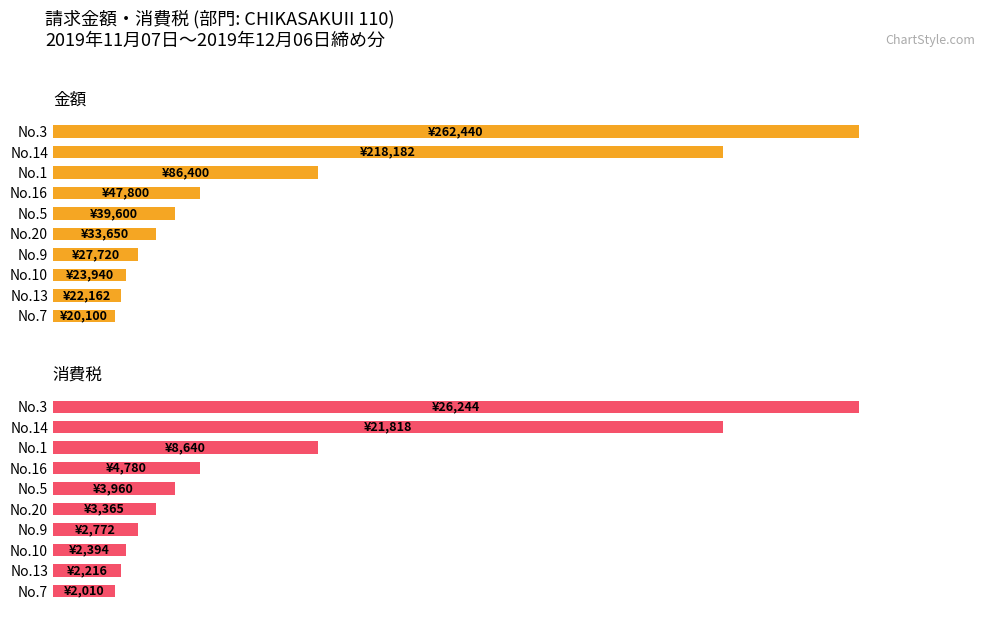

List the series in order of their peak value, highest first.

金額, 消費税